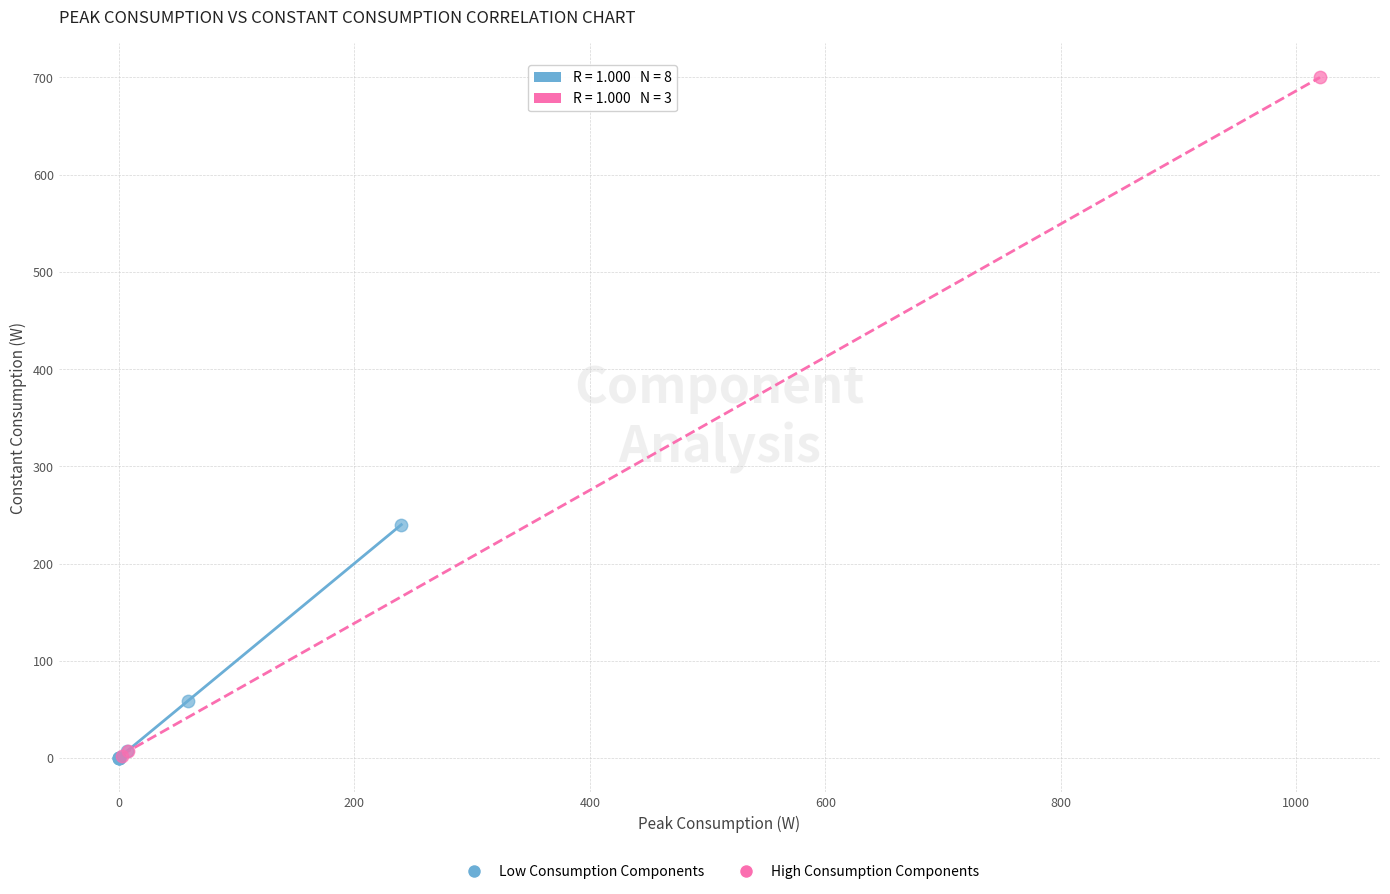

Which series contains the highest Y value?

High Consumption Components